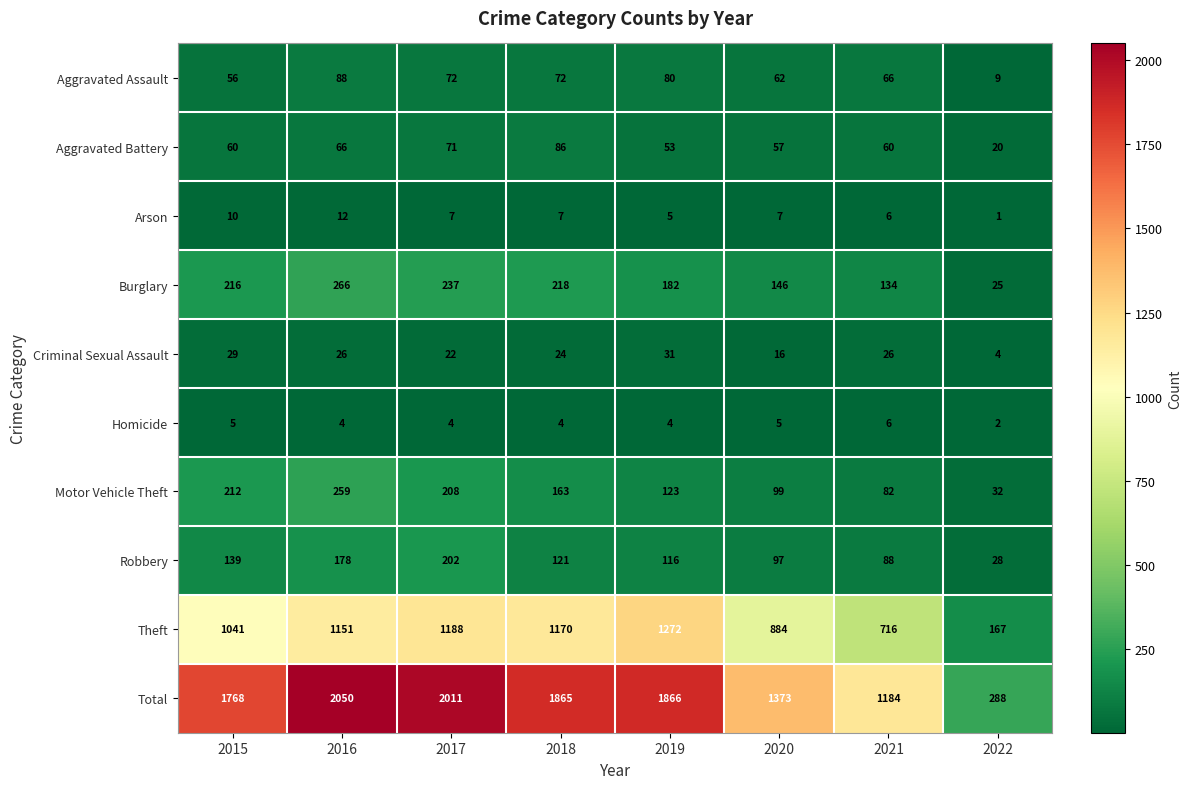

At how many categories does at least one series exceed 1297?

6